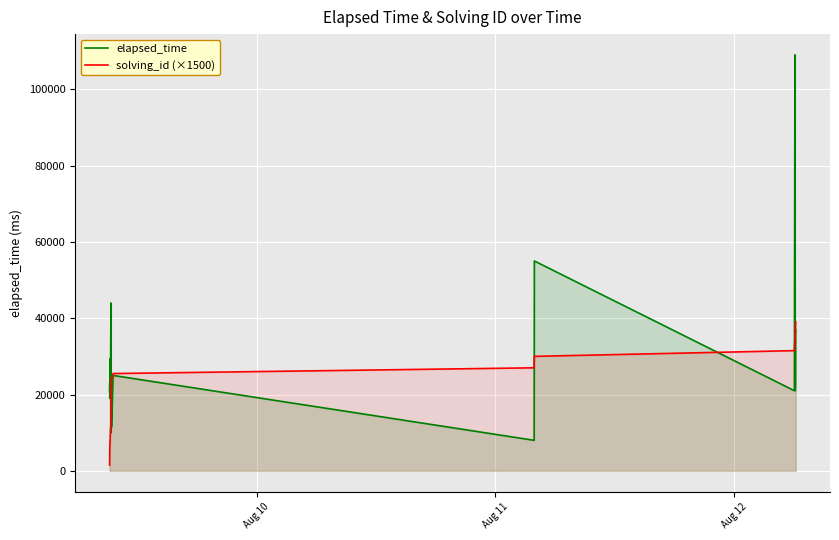

Which series has the largest total across all categories?

elapsed_time